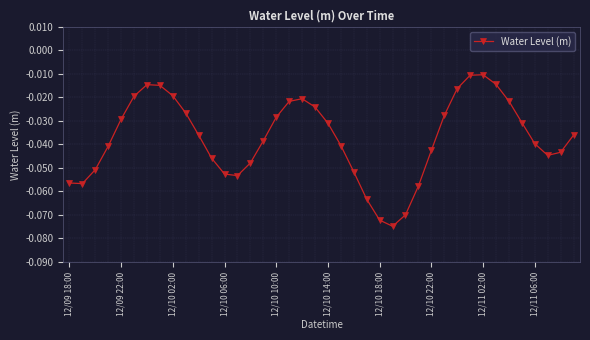

How many points are higher than both their immediate neighbors (excluding endpoints)?

3